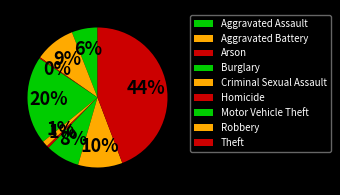

How much of the chart is everything except Aggravated Battery?

90.7%